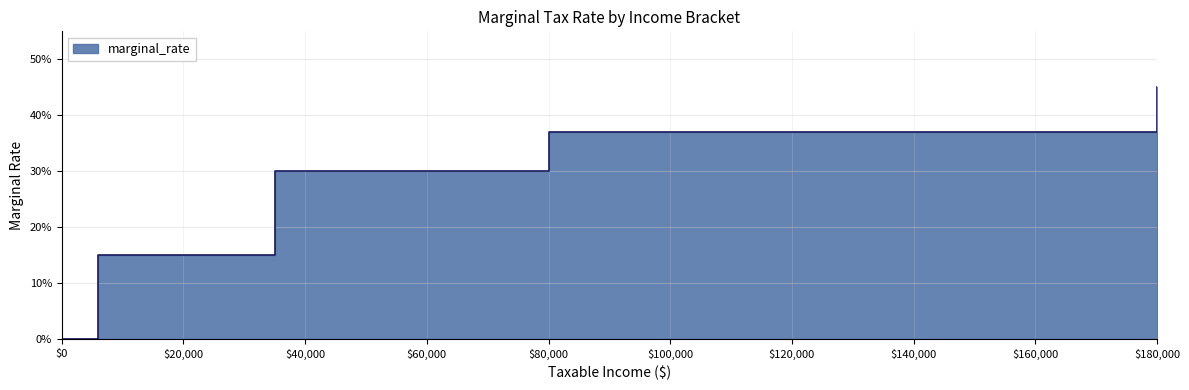

How many positive values are there?

4